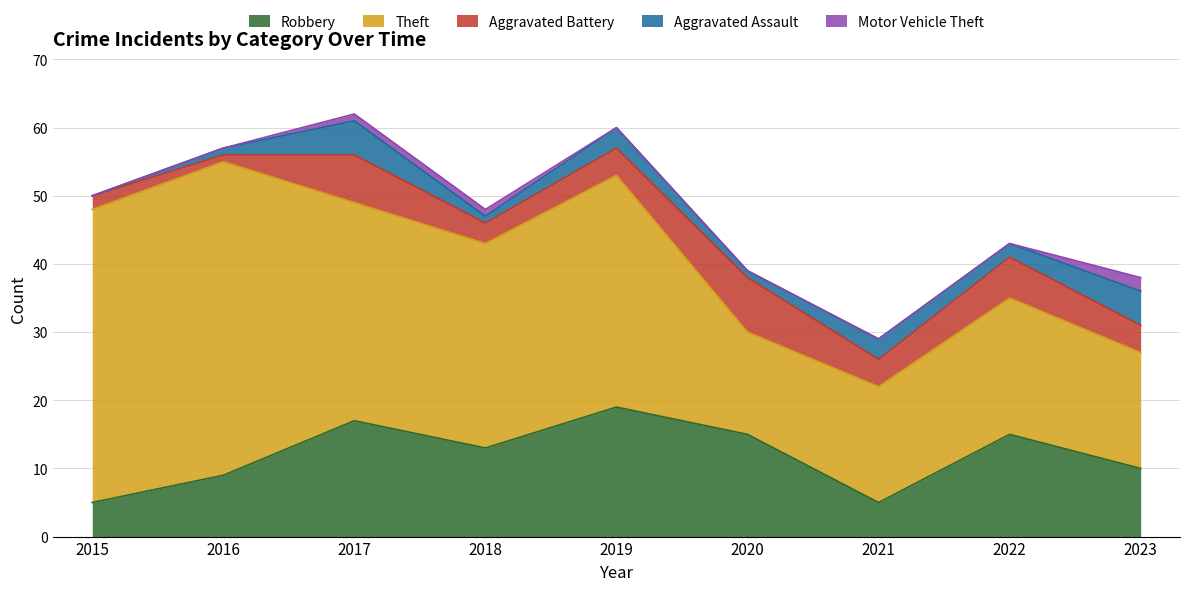

Reading left to right, what are all the values shown in this chart?

Robbery: 2015=5	2016=9	2017=17	2018=13	2019=19	2020=15	2021=5	2022=15	2023=10
Theft: 2015=43	2016=46	2017=32	2018=30	2019=34	2020=15	2021=17	2022=20	2023=17
Aggravated Battery: 2015=2	2016=1	2017=7	2018=3	2019=4	2020=8	2021=4	2022=6	2023=4
Aggravated Assault: 2015=0	2016=1	2017=5	2018=1	2019=3	2020=1	2021=3	2022=2	2023=5
Motor Vehicle Theft: 2015=0	2016=0	2017=1	2018=1	2019=0	2020=0	2021=0	2022=0	2023=2